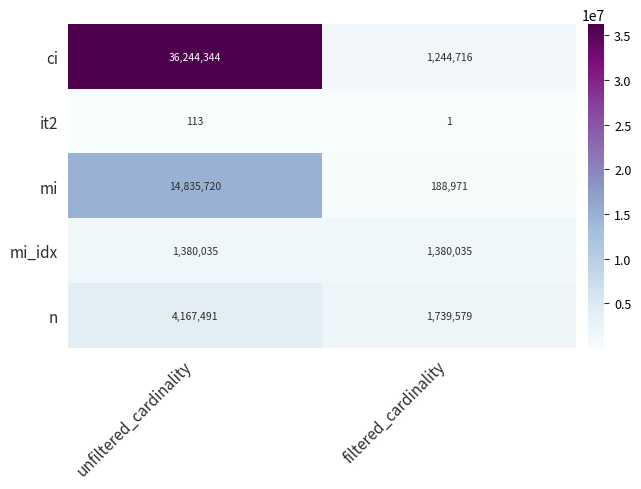

Which category has the highest value across all series?

unfiltered_cardinality